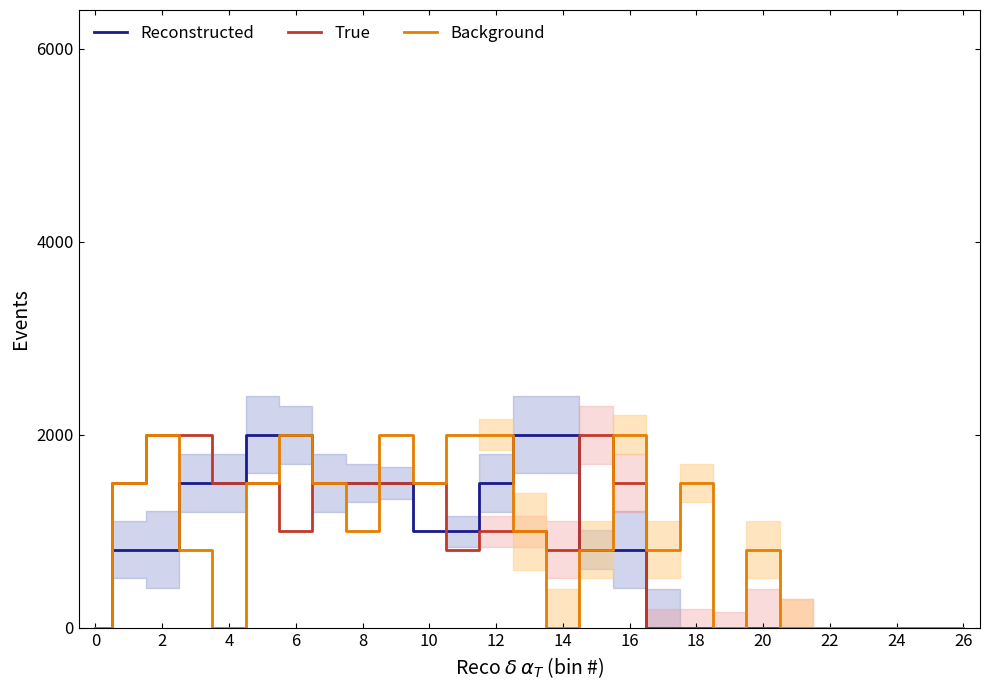

The value of True at 6 is 531.5. True or false?

False